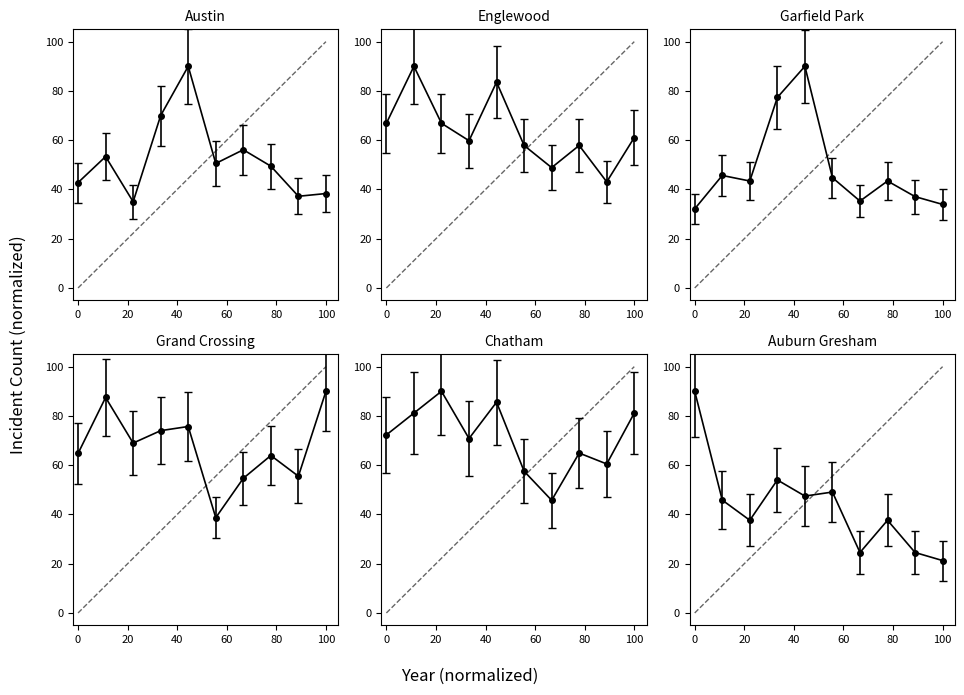

Which series has the largest total across all categories?

Chatham